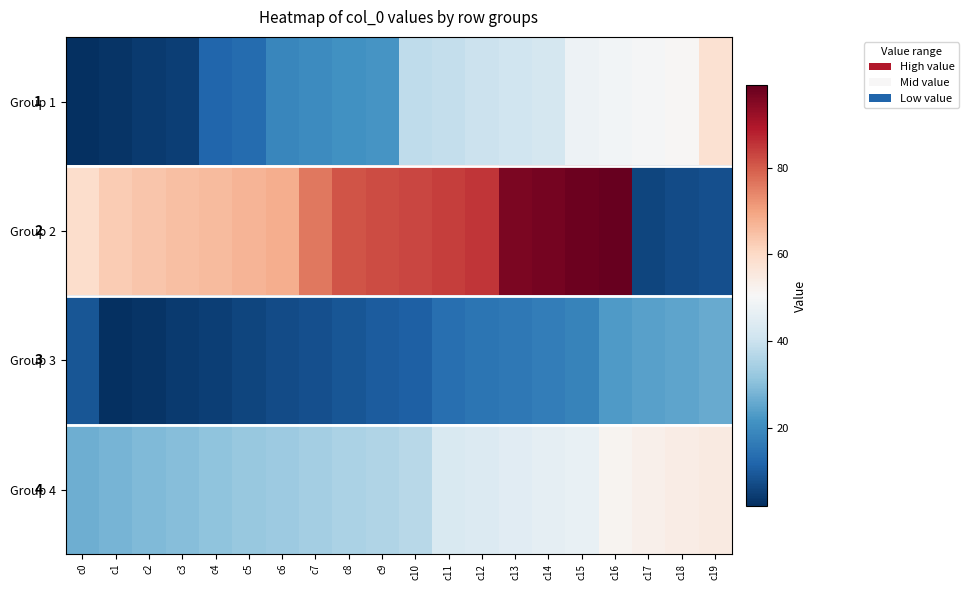

What is the maximum value for Group 1?

58